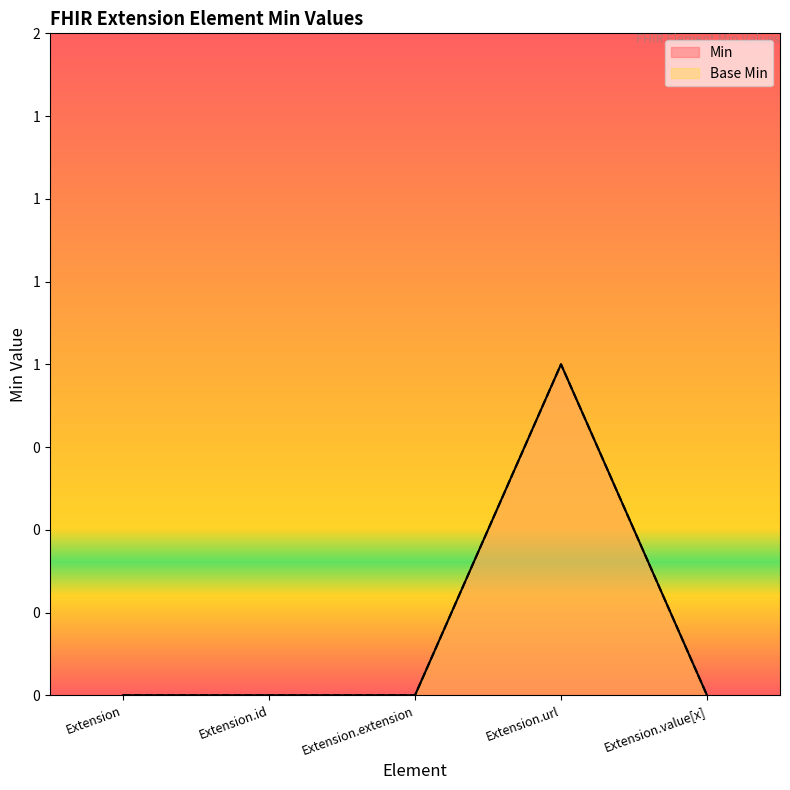

How many interior local peaks does the Min series have?

1